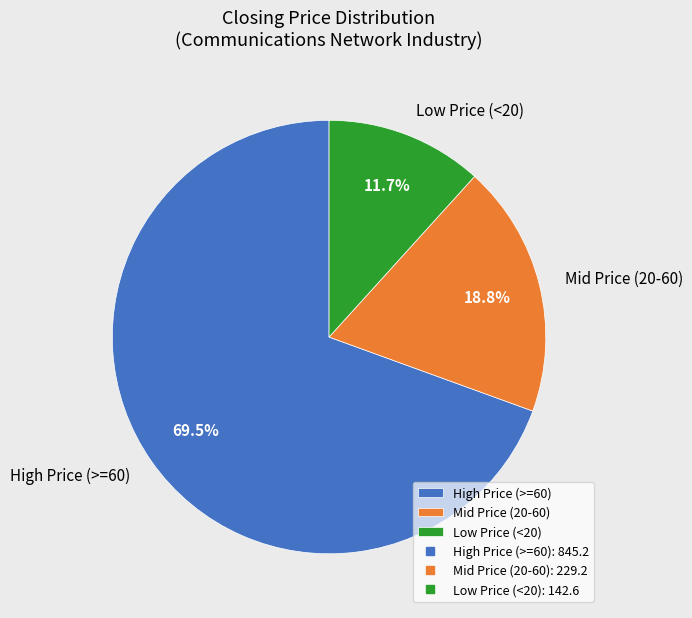

Is Mid Price (20-60) the majority of the pie?

No